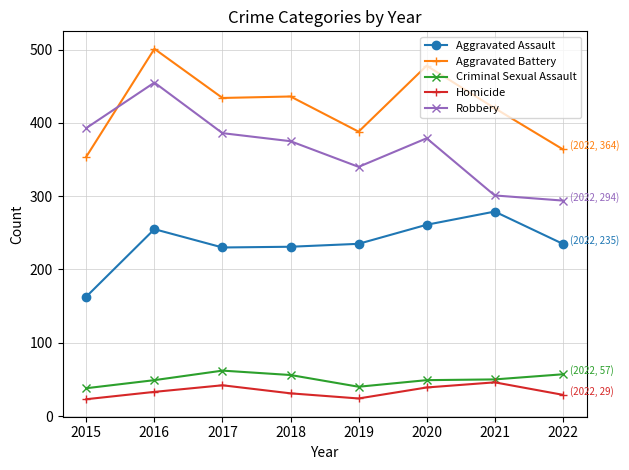

What is the difference between the highest and lowest values at 2020?

439